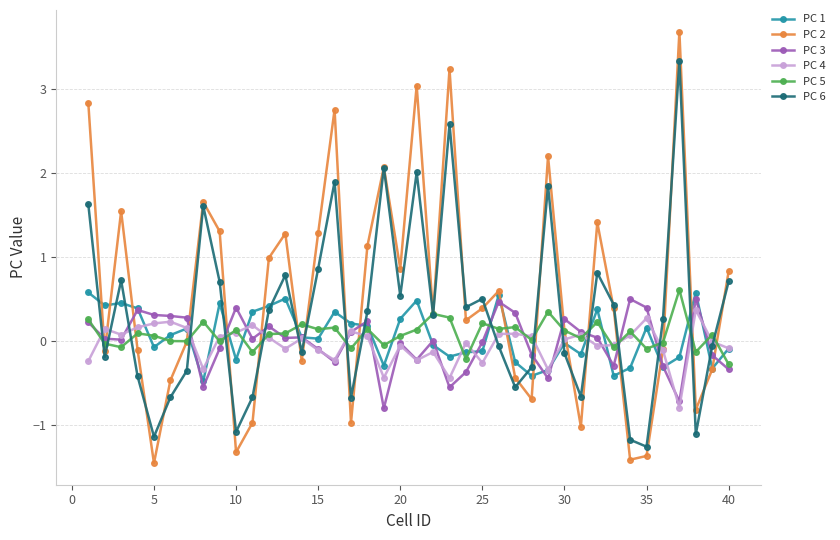

What is the value of the PC 1 point at the 2nd from the left?

0.4